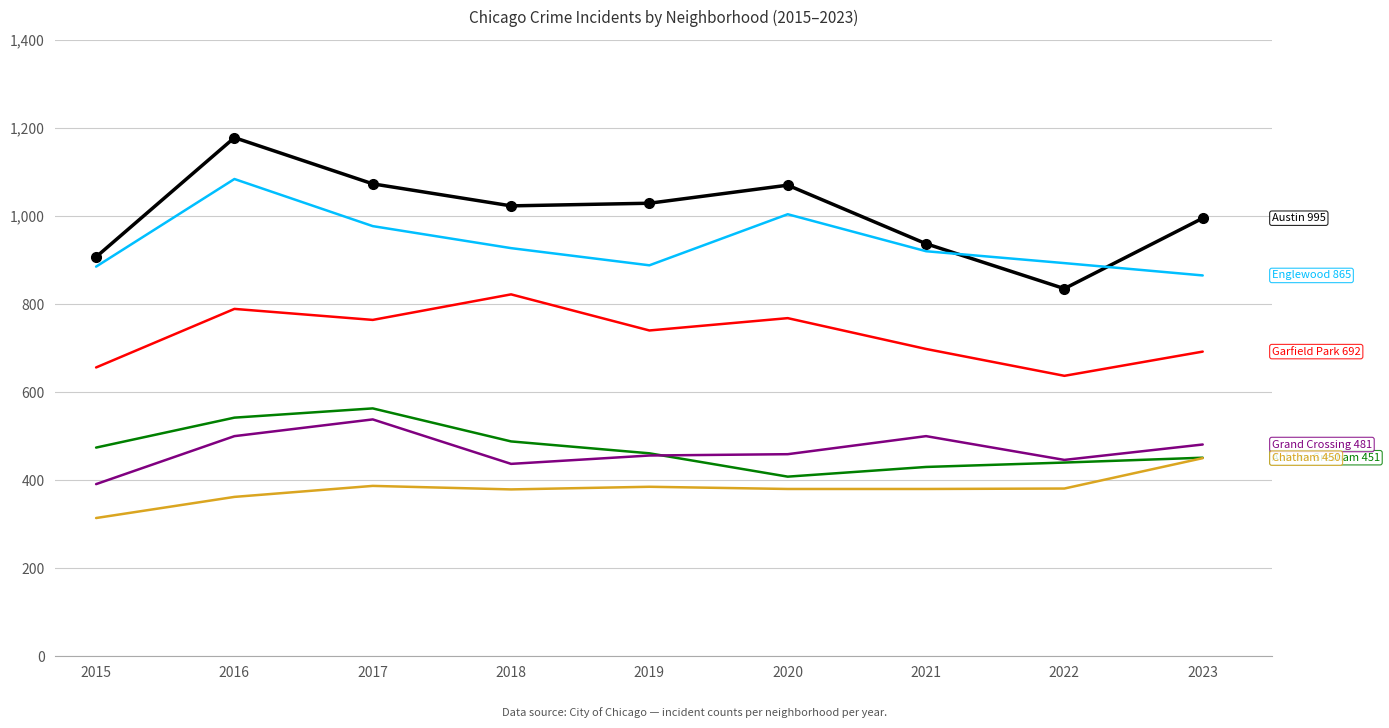

What is the total value across all series at 2017?

4302